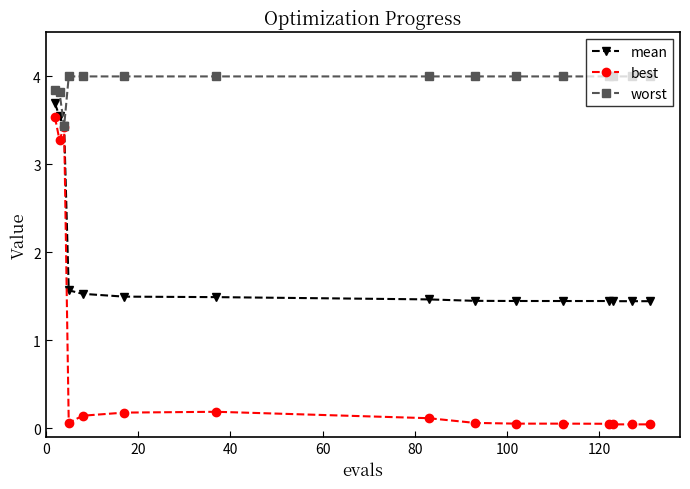

Which series has the largest range (max minus min)?

best